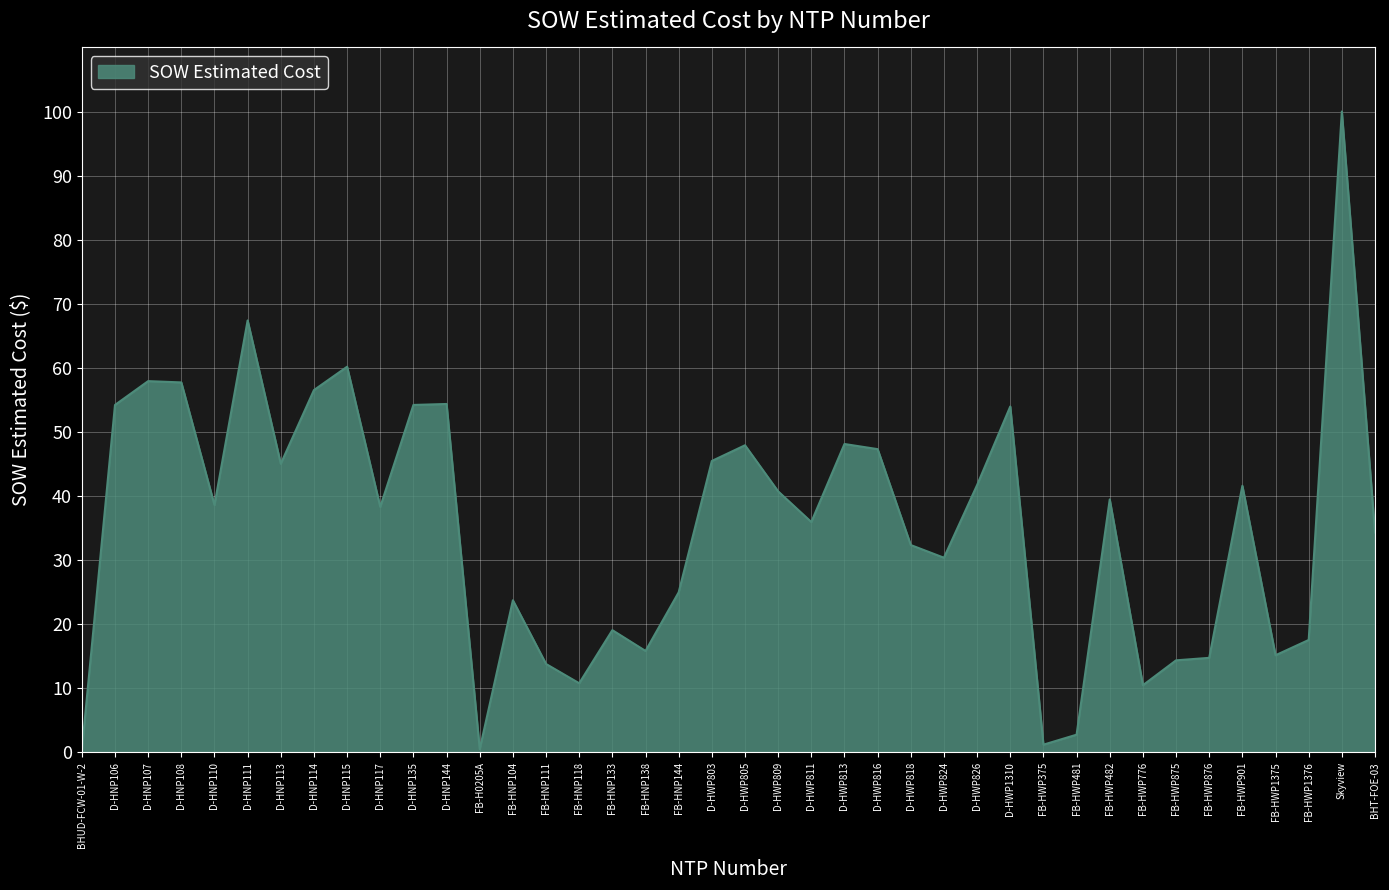

What is the maximum value shown in the chart?

100.0